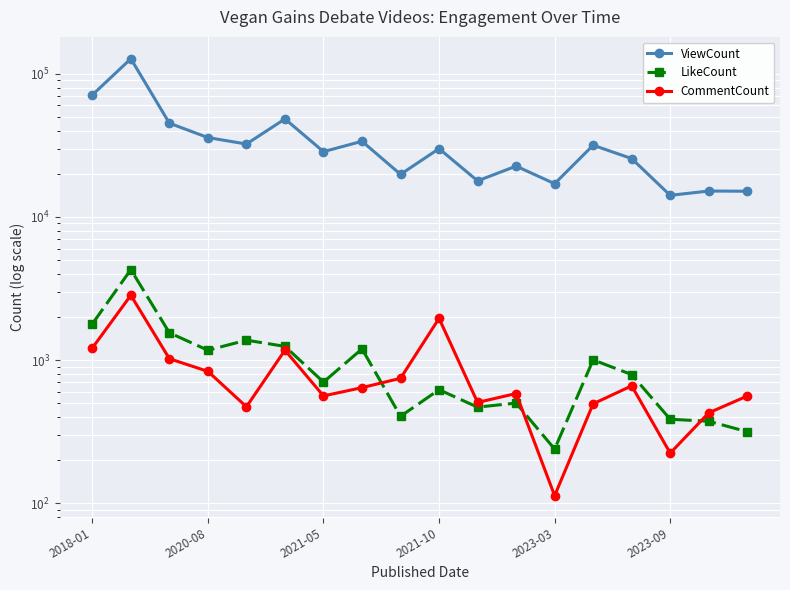

At which label does LikeCount first exceed 792?

2018-01